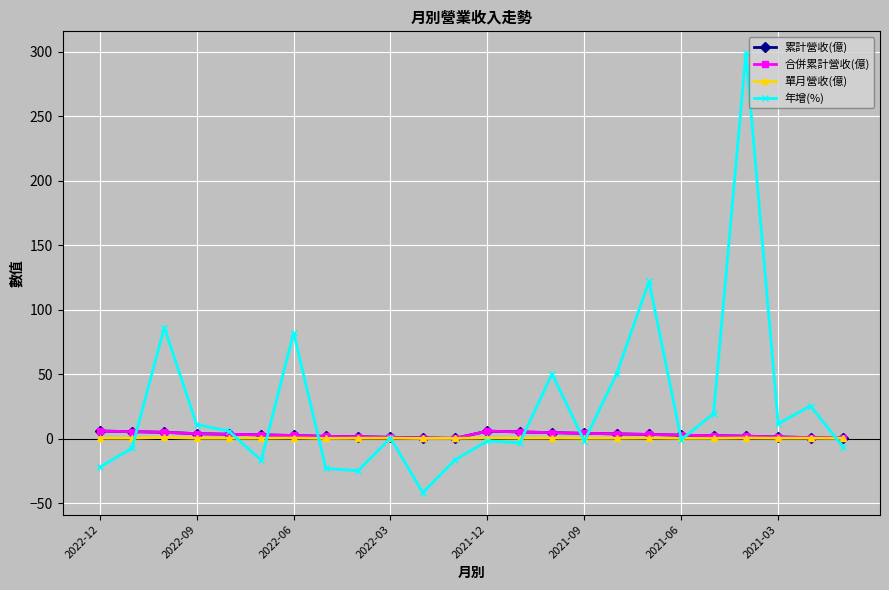

True or false: 累計營收(億) and 單月營收(億) intersect in this chart.

False